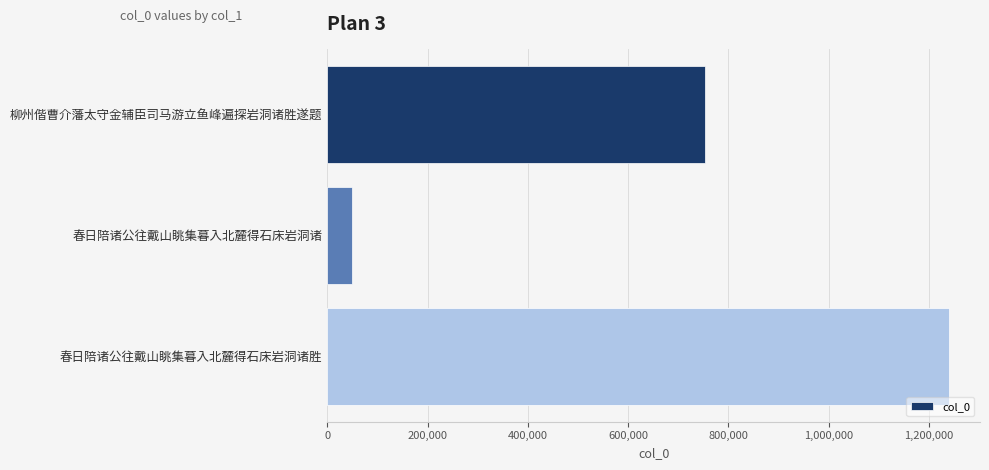

What is the label of the 1st bar from the top?

柳州偕曹介藩太守金辅臣司马游立鱼峰遍探岩洞诸胜遂题